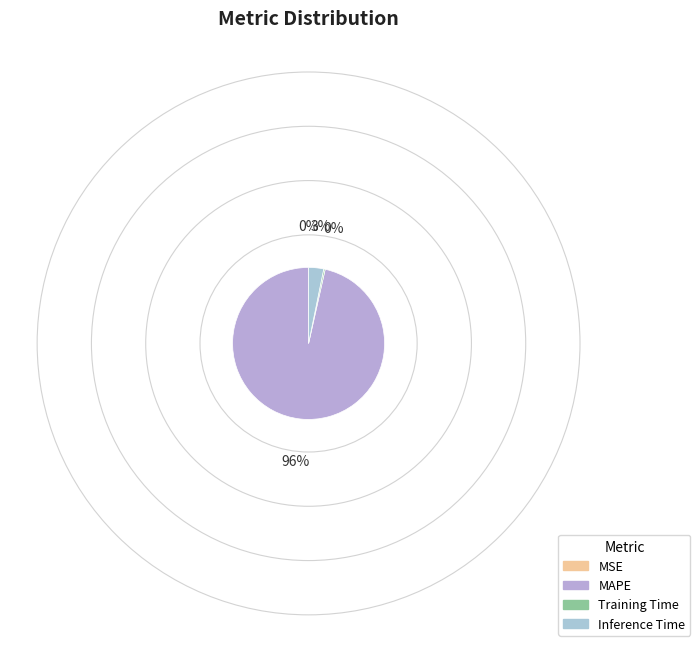

Which slice is the smallest?

MSE